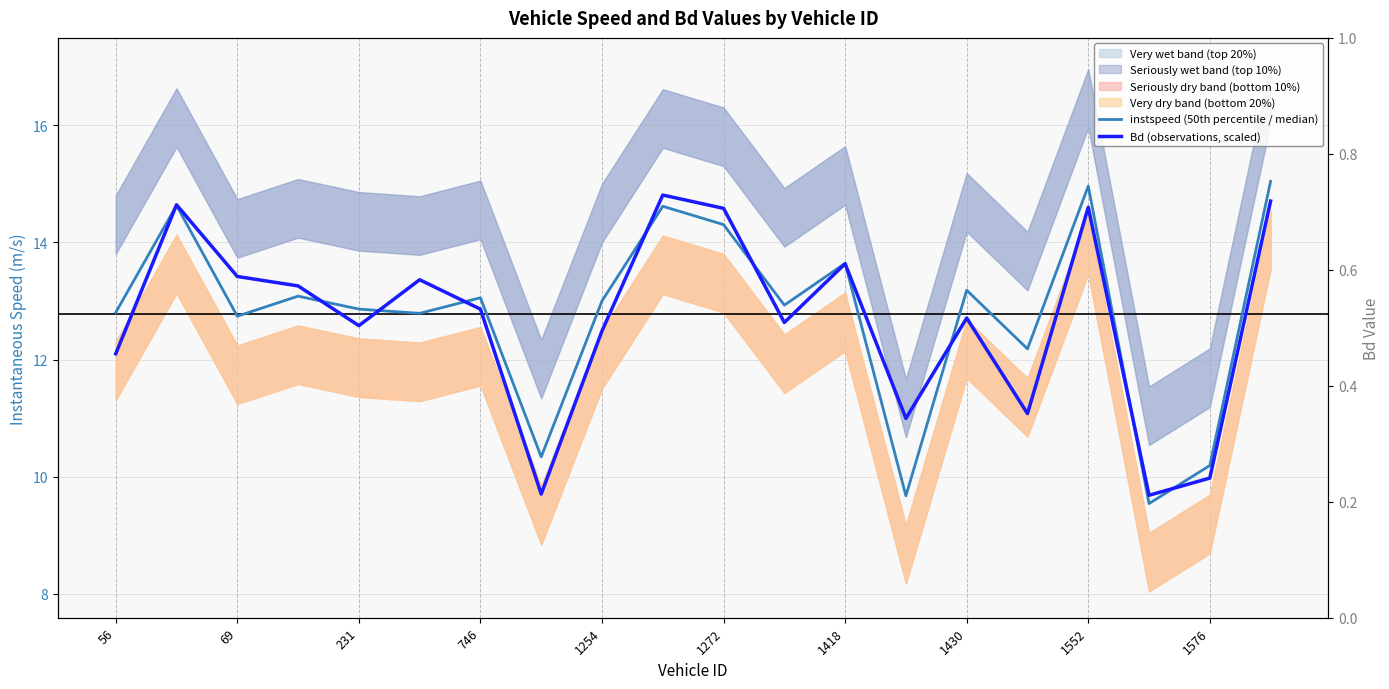

Is this an area chart (filled region under the line)?

No